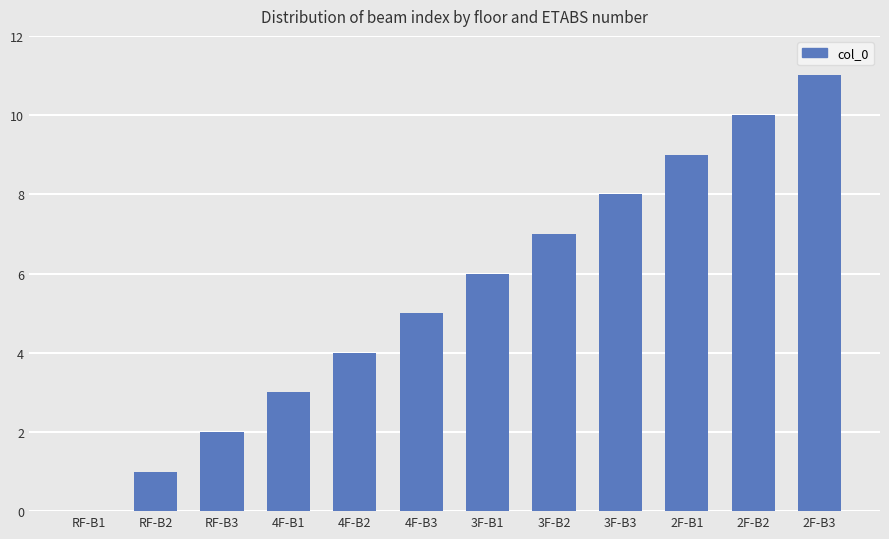

What is the ratio of the value at 4F-B2 to the value at 3F-B1?

0.7